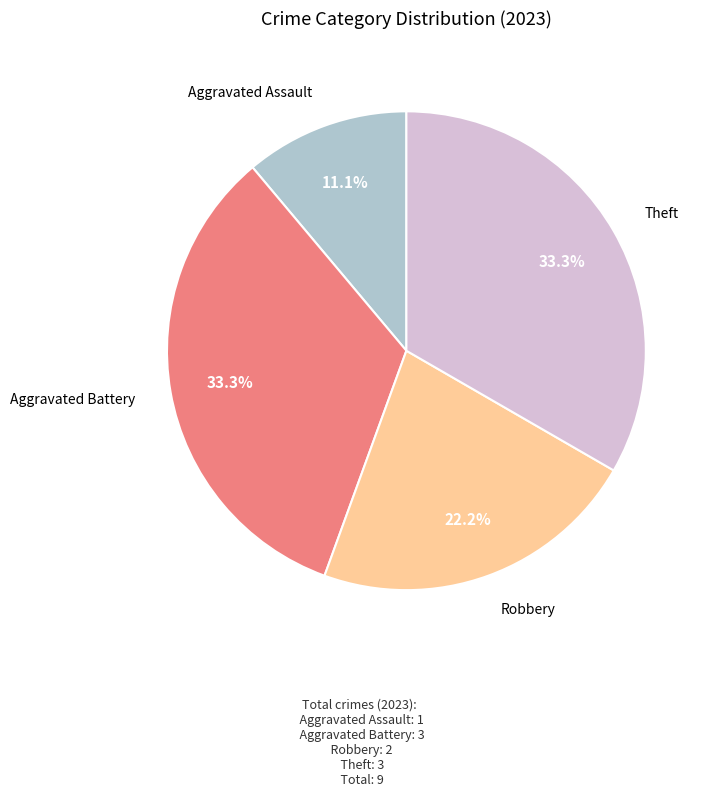

Is there any slice that represents more than half of the pie?

No